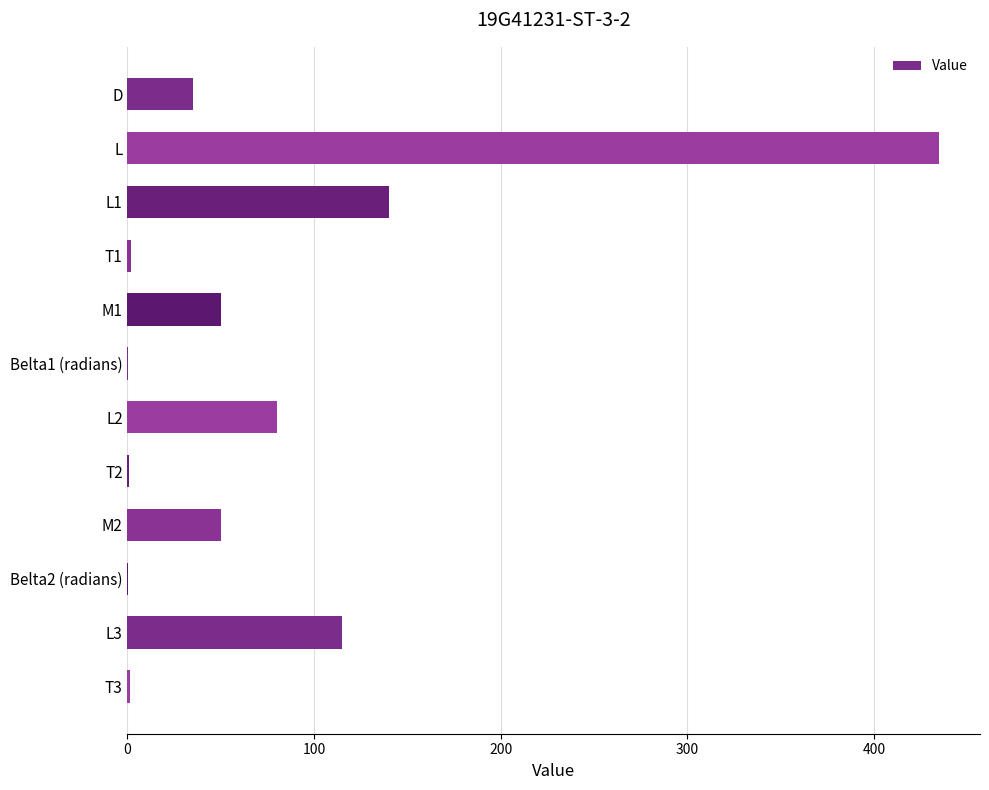

The chart shows a value of 435.0 at L. True or false?

True